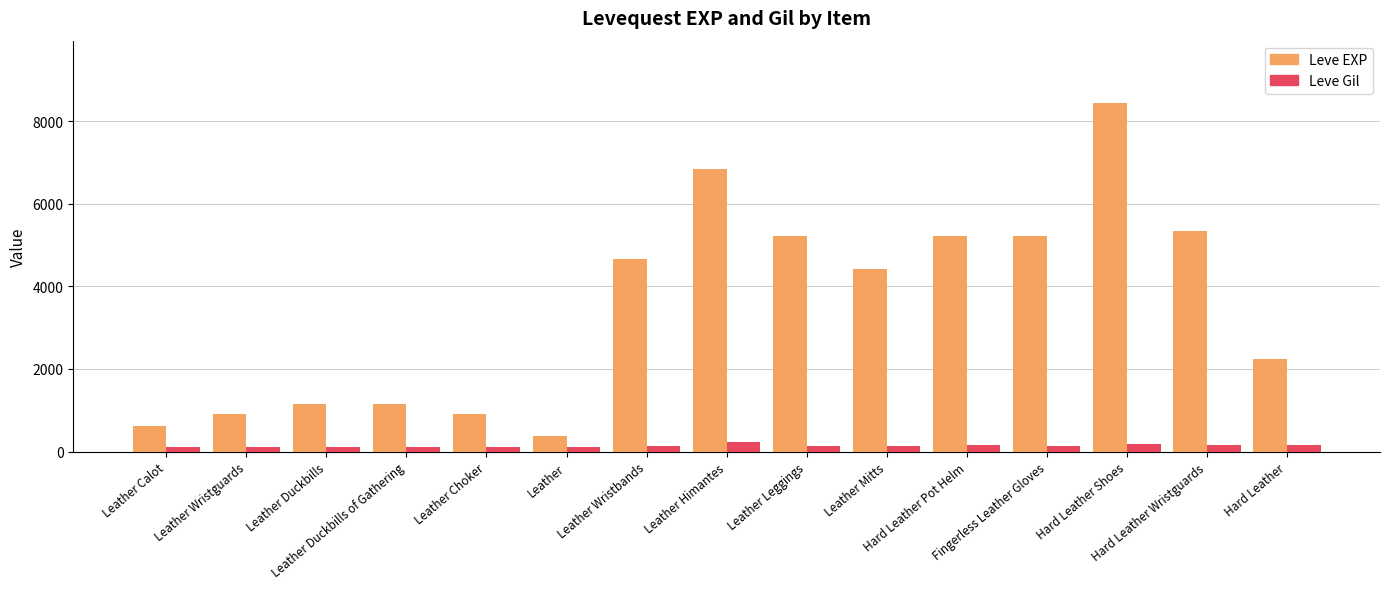

What is the difference between the maximum and minimum values in the Leve Gil series?

112